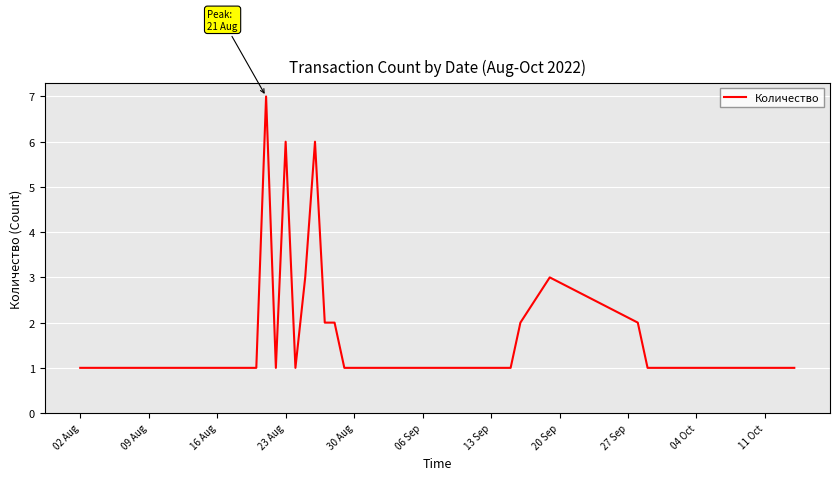

What is the greatest value displayed?

7